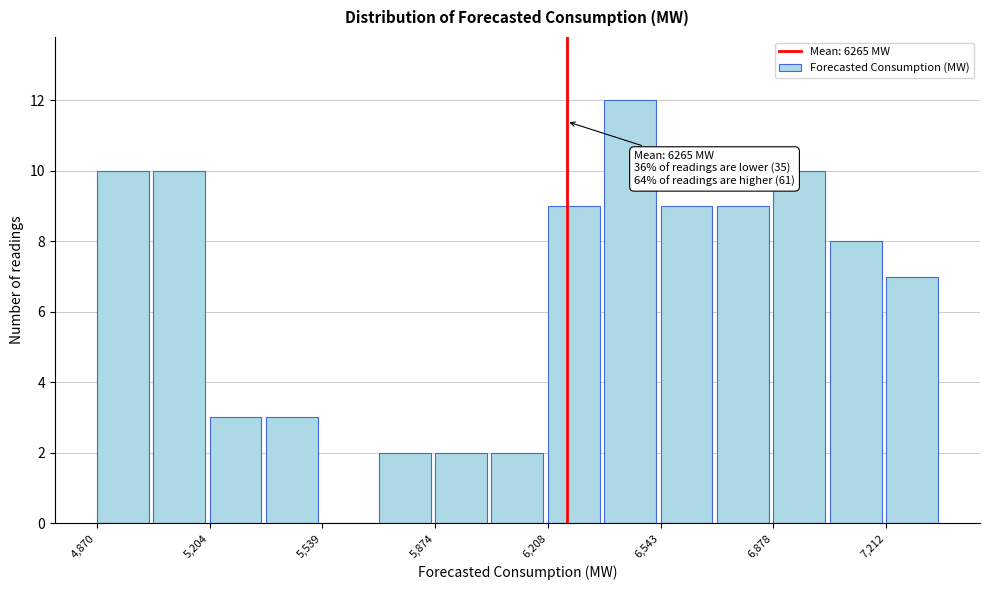

Around what value on the x-axis is the tallest bar? Give the approximate position of its centre, as read against the axis.

6450